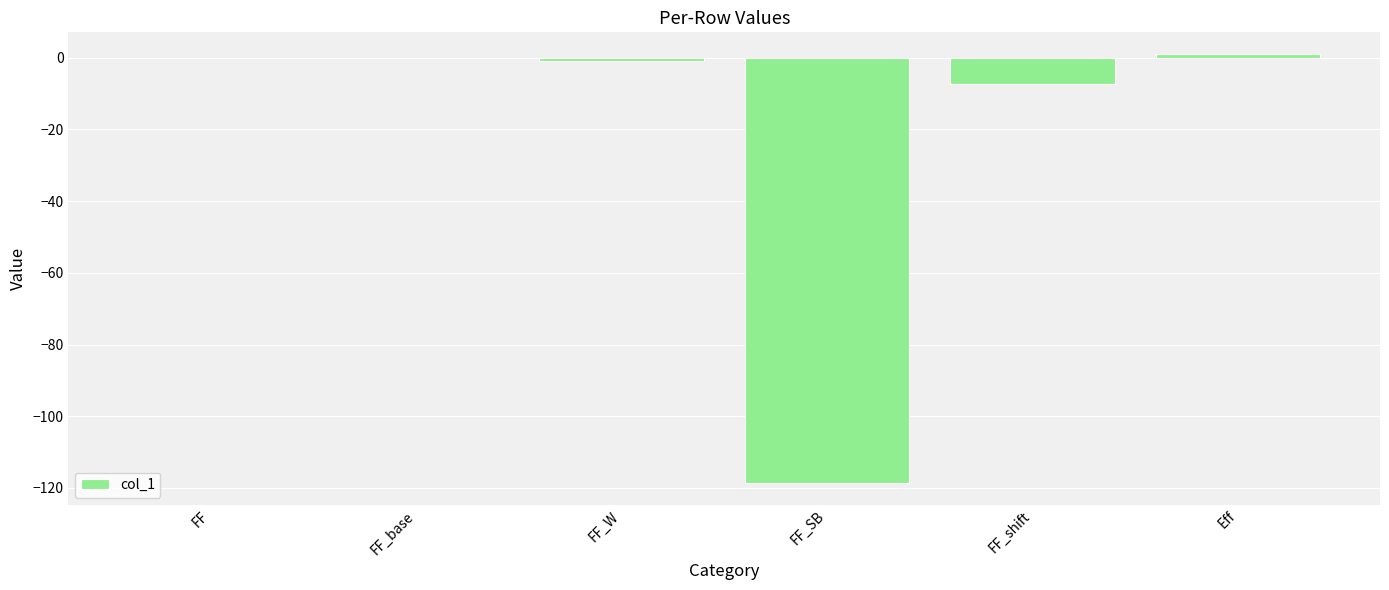

What is the change in value from FF_base to FF_W?

-1.1